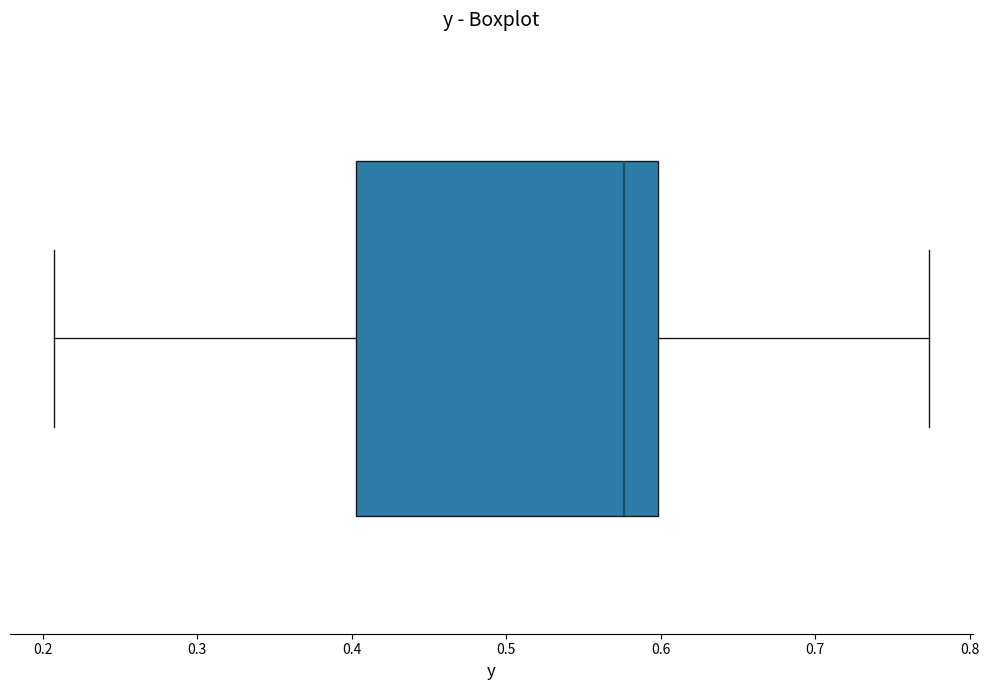

Where does the right whisker of the box end on the x-axis? The values are not printed on the chart, so give them approximately, as read against the axis.

0.77